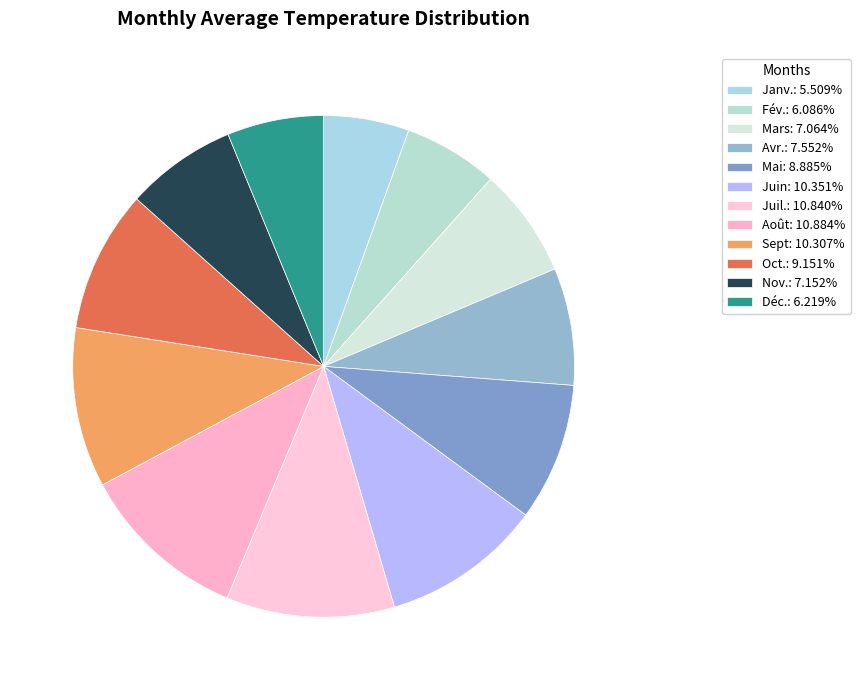

How many segments does this pie chart have?

12